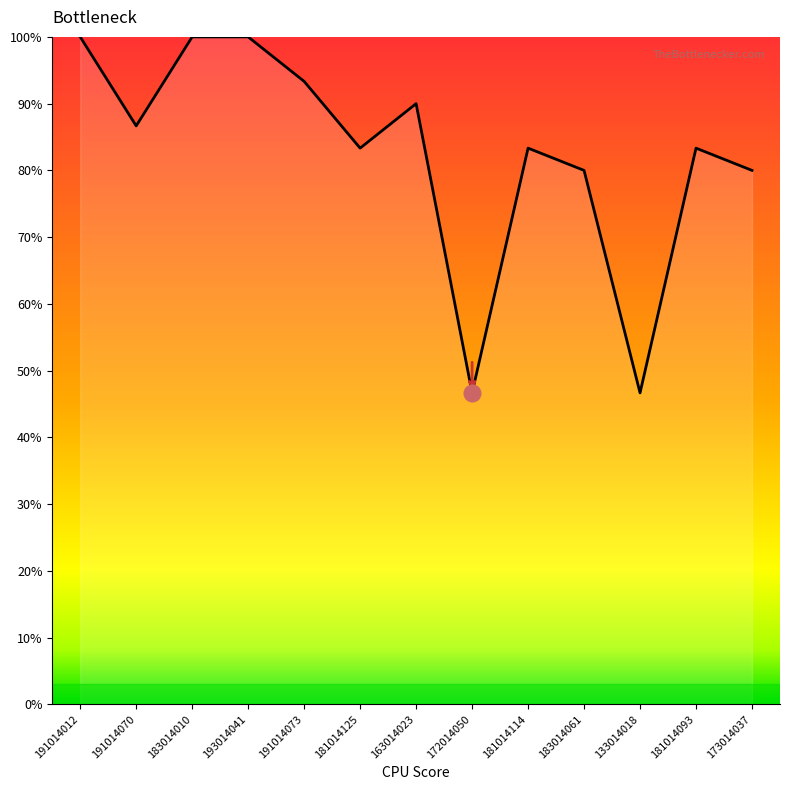

What is the smallest value displayed?

46.7